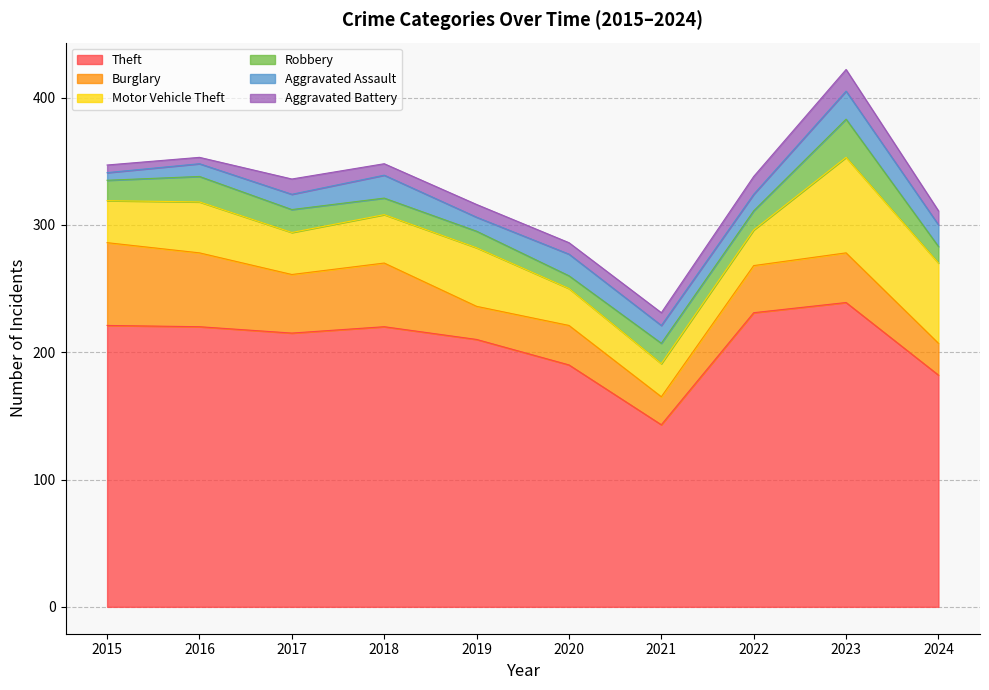

Rank the series at 2016 from highest to lowest value.

Theft, Burglary, Motor Vehicle Theft, Robbery, Aggravated Assault, Aggravated Battery